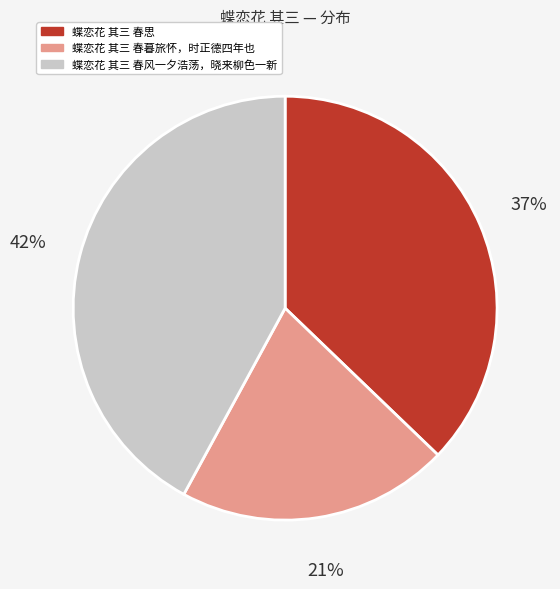

Rank the categories by value from highest to lowest.

蝶恋花 其三 春风一夕浩荡，晓来柳色一新, 蝶恋花 其三 春思, 蝶恋花 其三 春暮旅怀，时正德四年也